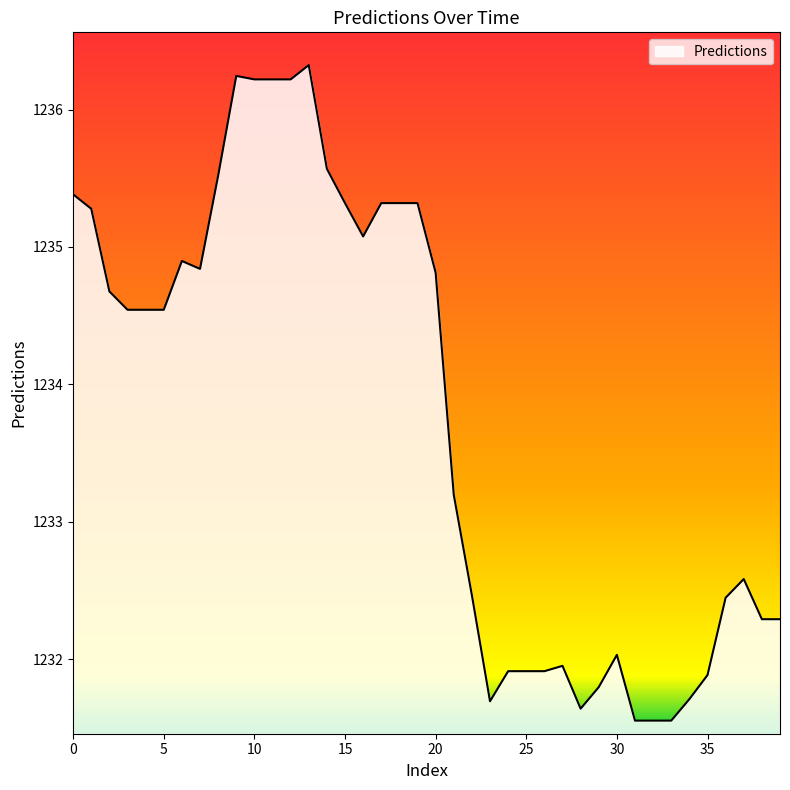

True or false: there are more than 1 points higher than both neighbors.

True